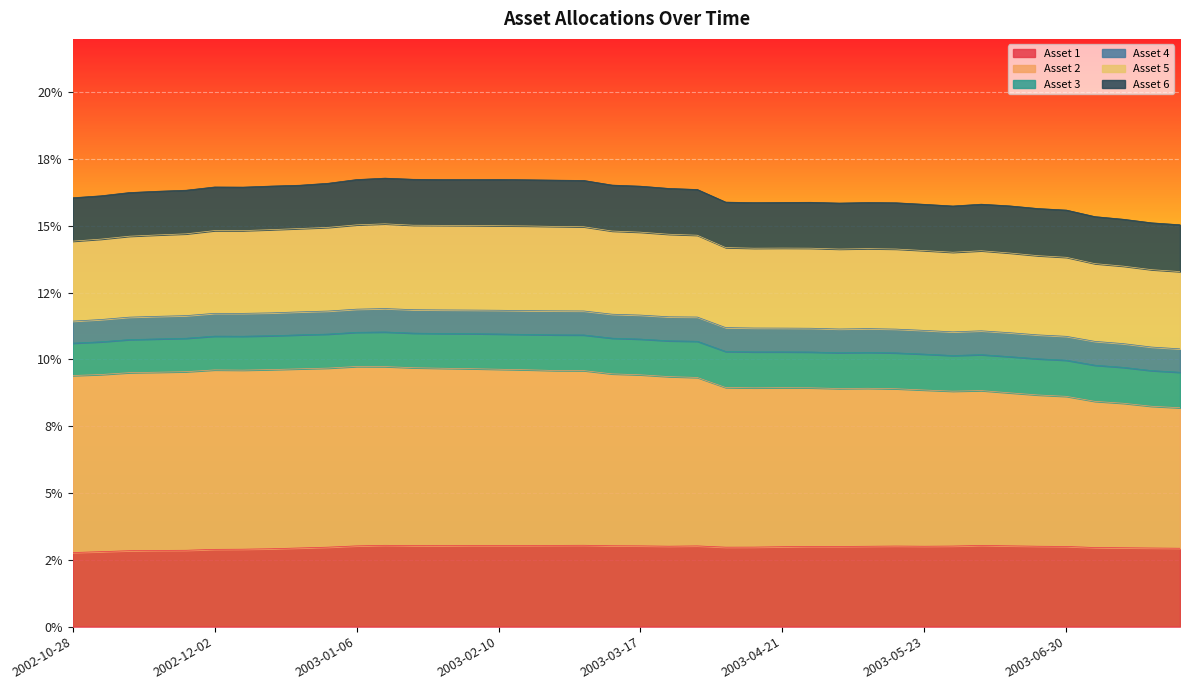

What is the highest value of the Asset 5 series?

0.2